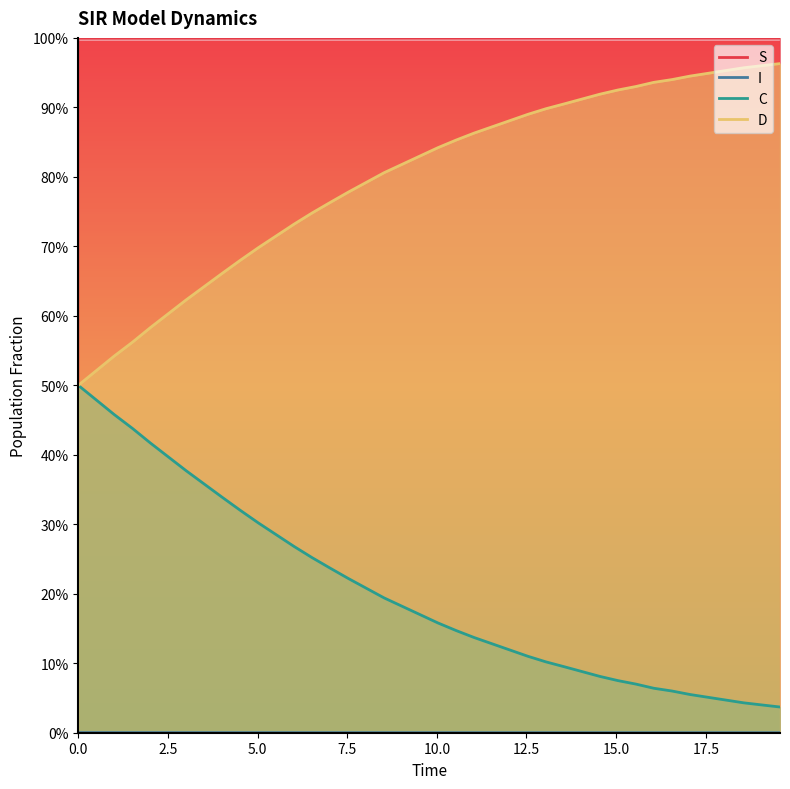

What is the difference between the second highest and minimum values in the C series?

0.5